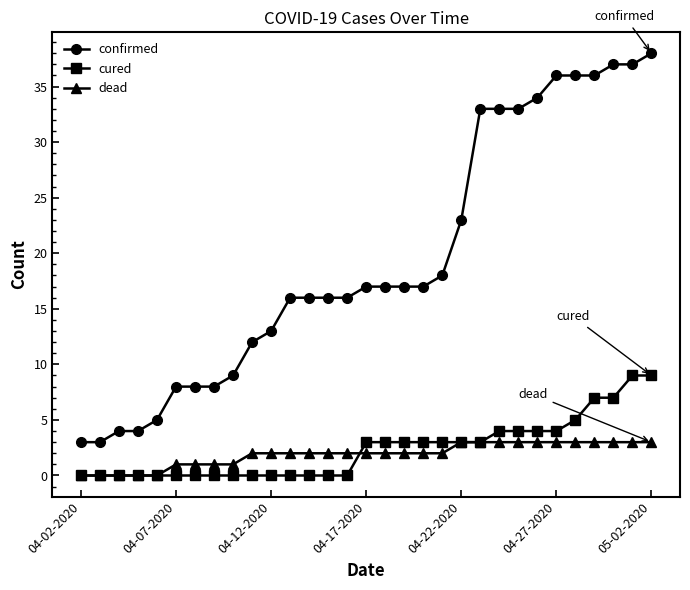

Which series has the largest range (max minus min)?

confirmed